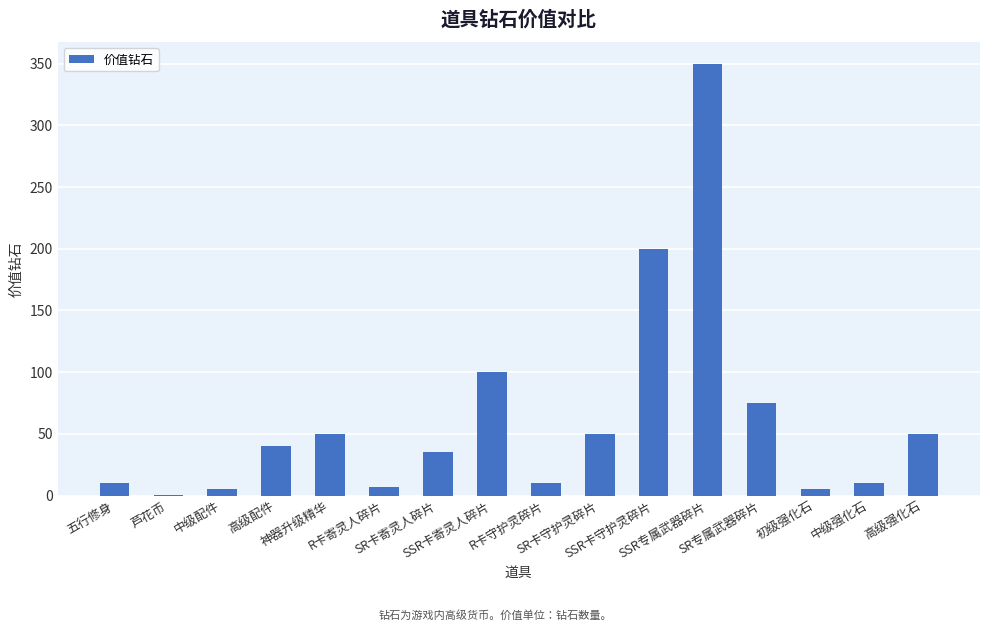

Reading left to right, transcribe all the data shown in this chart.

10.0	0.5	5.0	40.0	50.0	7.0	35.0	100.0	10.0	50.0	200.0	350.0	75.0	5.0	10.0	50.0